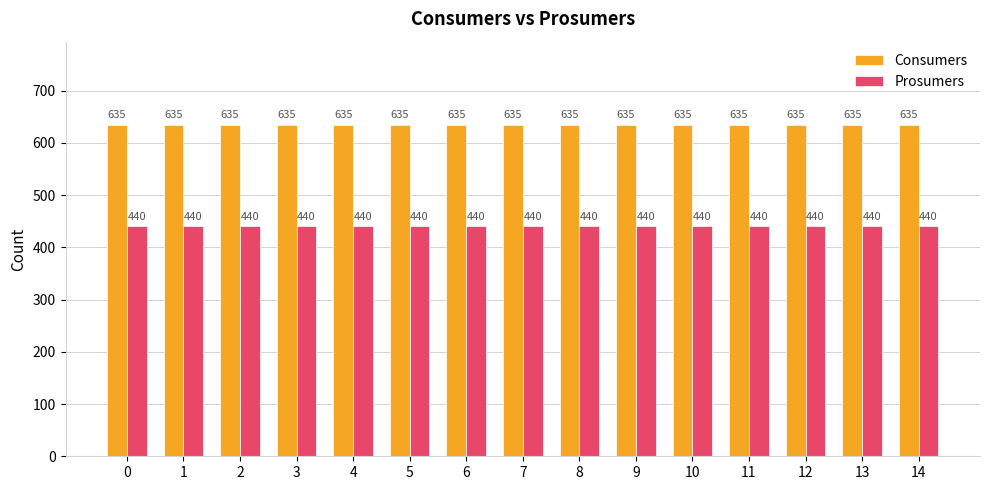

Rank the series at 0 from highest to lowest value.

Consumers, Prosumers